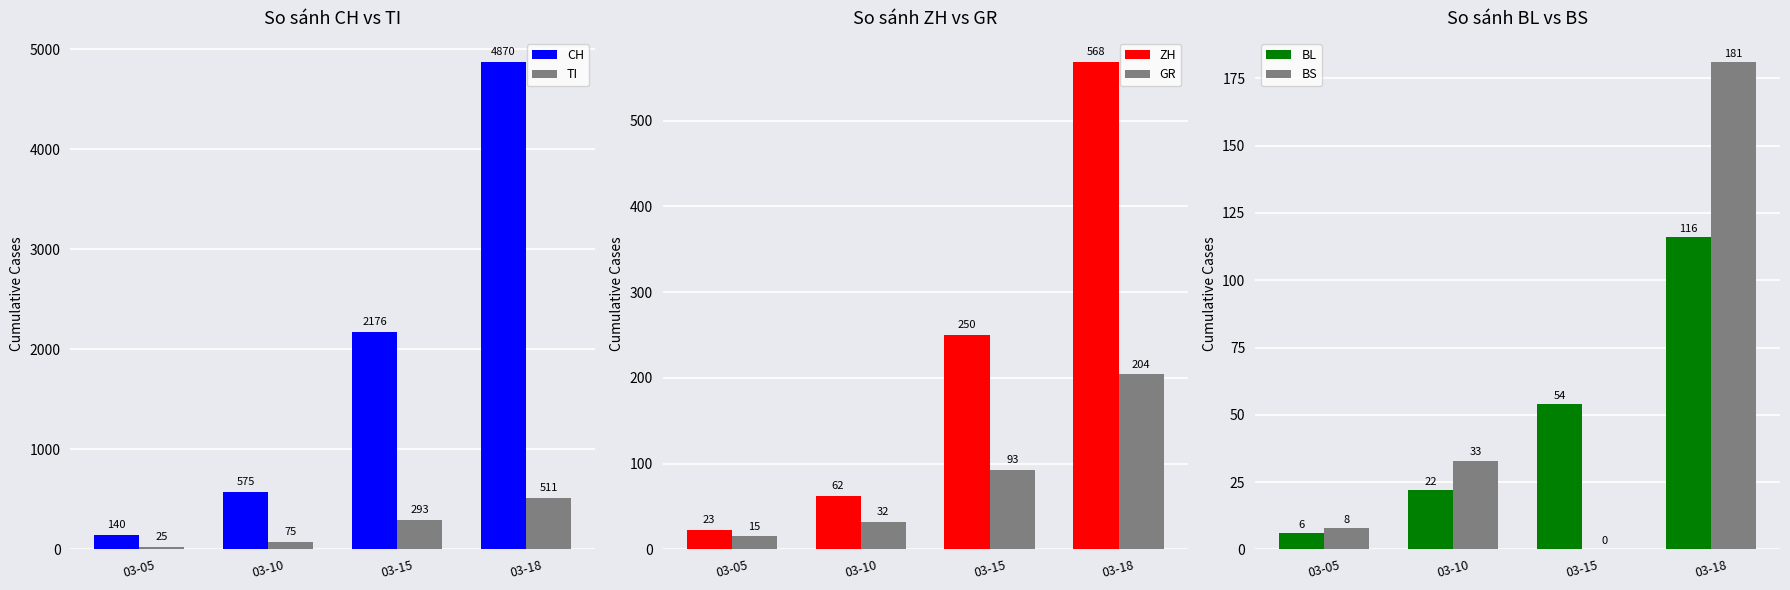

Reading left to right, list all the values displayed in this chart.

CH: 140	575	2176	4870
TI: 25	75	293	511
ZH: 23	62	250	568
GR: 15	32	93	204
BL: 6	22	54	116
BS: 8	33	0	181